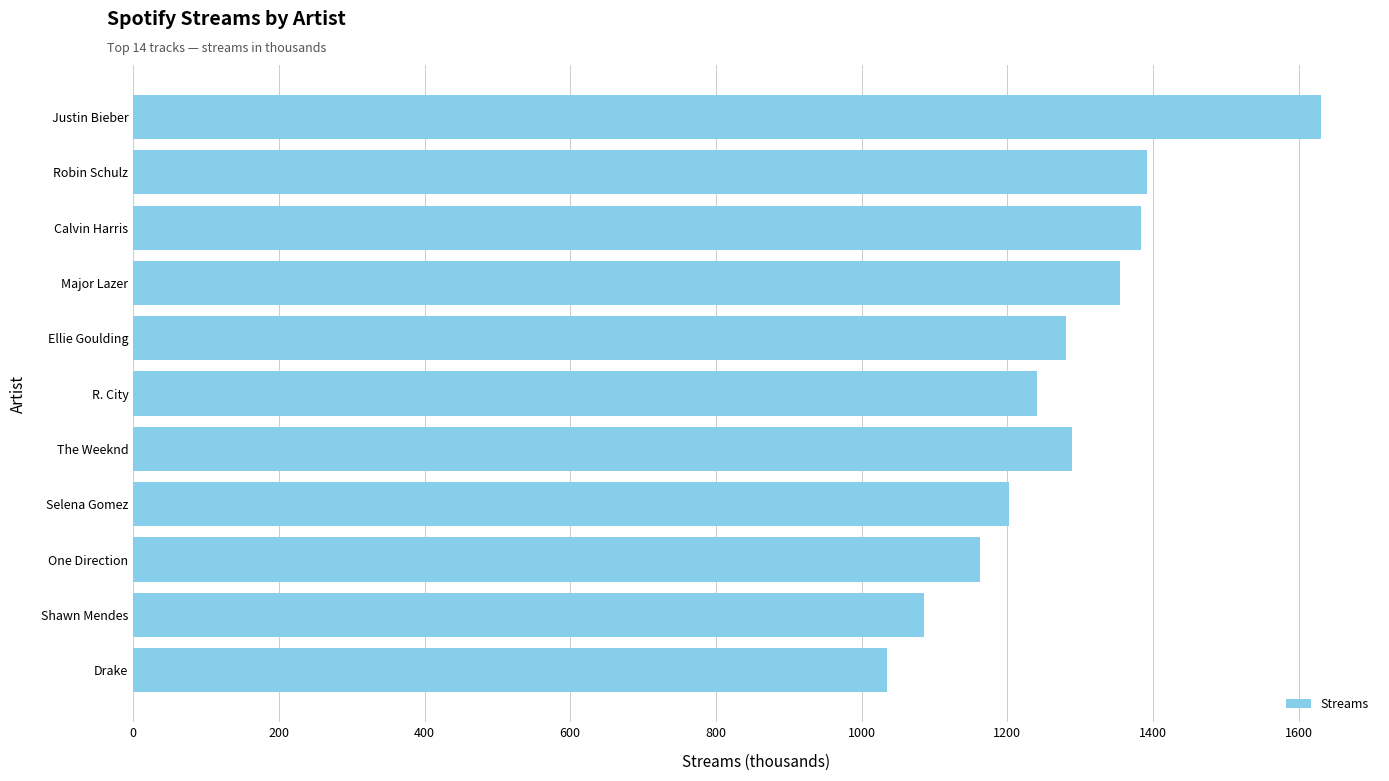

What is the minimum value shown in the chart?

1035